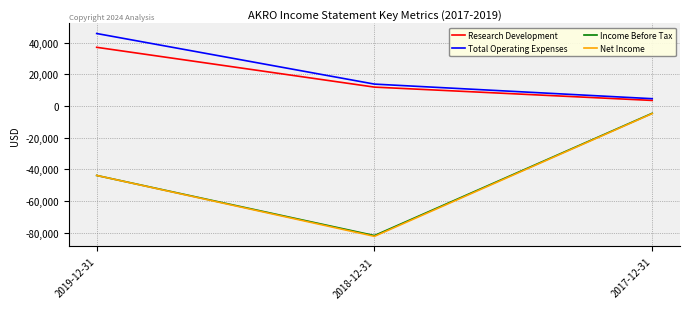

Where does the Income Before Tax series first go above -43800?

2017-12-31